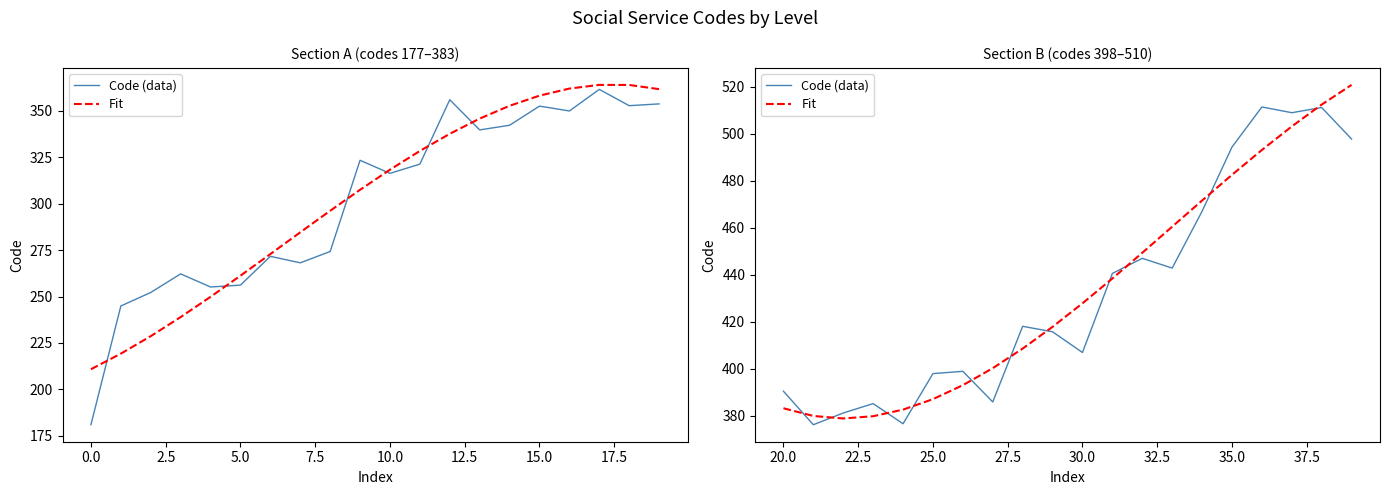

Which series has the largest total across all categories?

Fit